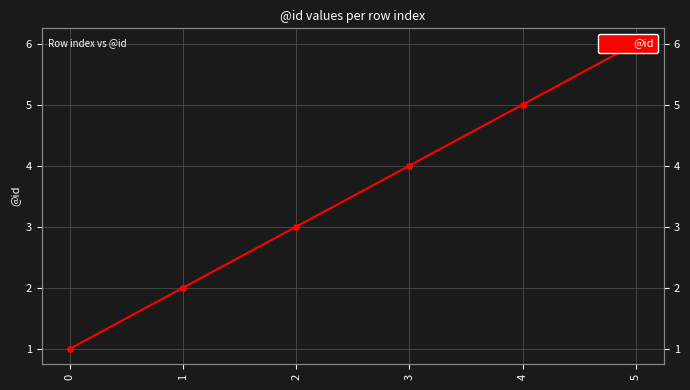

At which label is the value closest to 3?

2